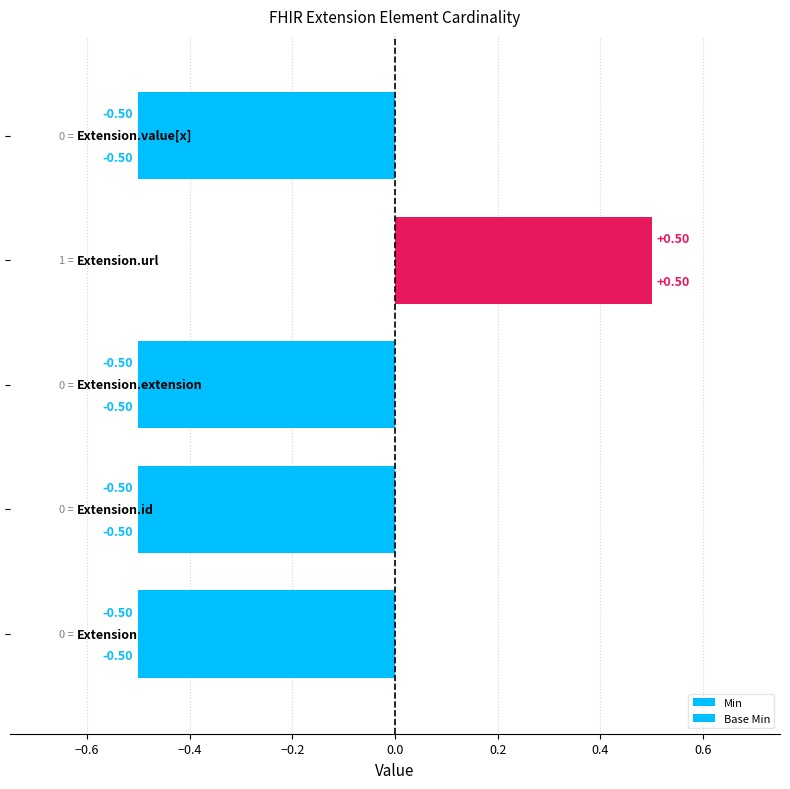

How many positive values does the Min series have?

1